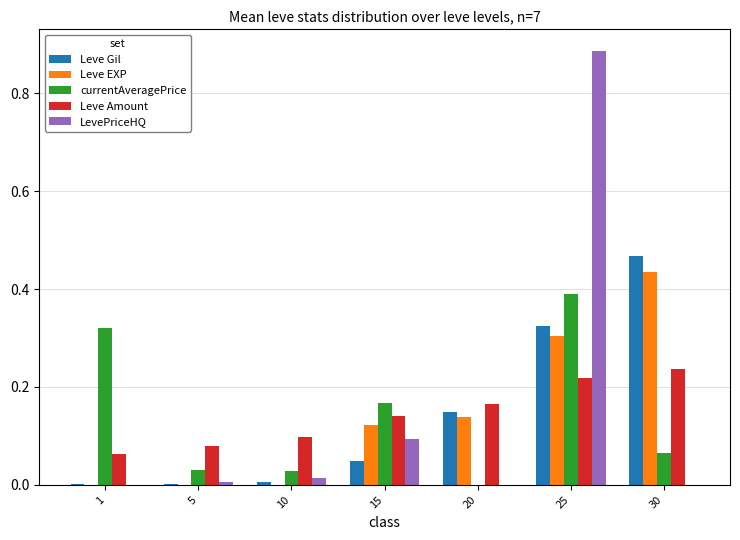

Between 25 and 30, which series saw the biggest shift?

LevePriceHQ